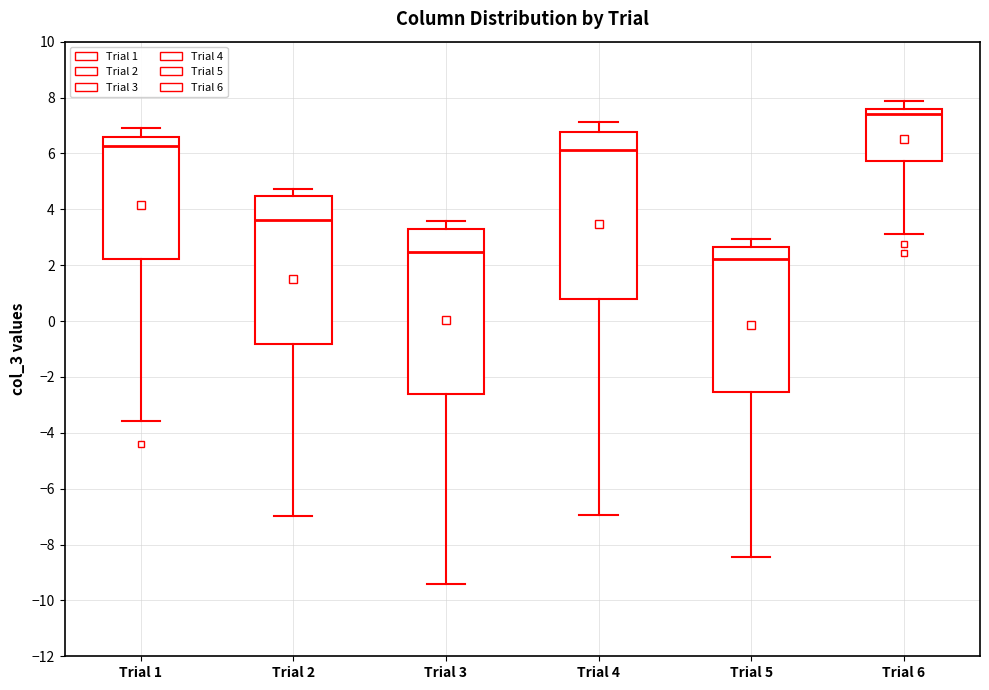

Which box has the highest median line?

Trial 6